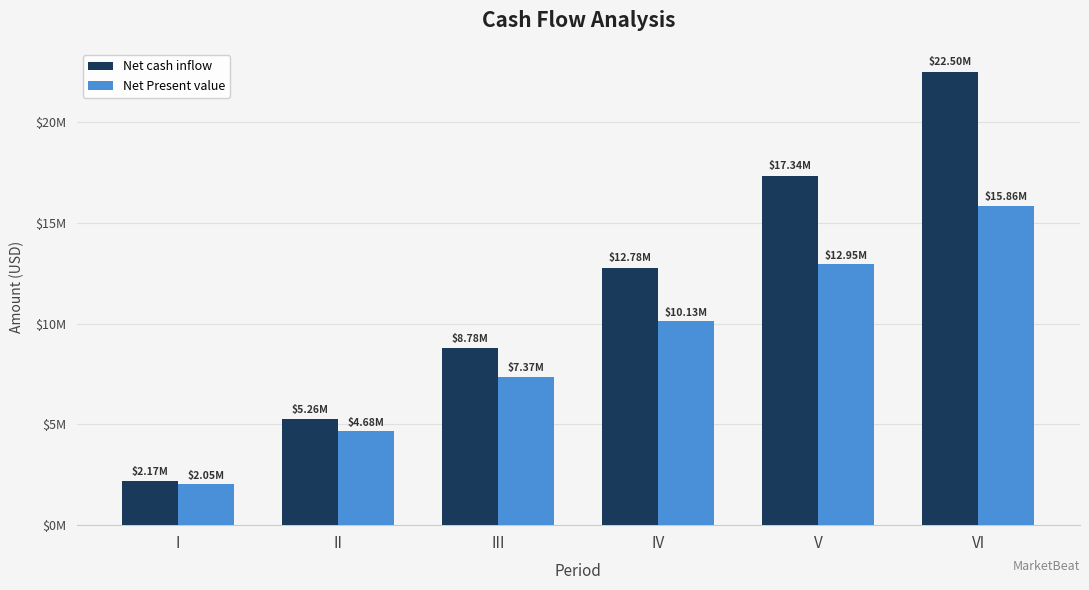

What are all the series names shown in the legend?

Net cash inflow, Net Present value